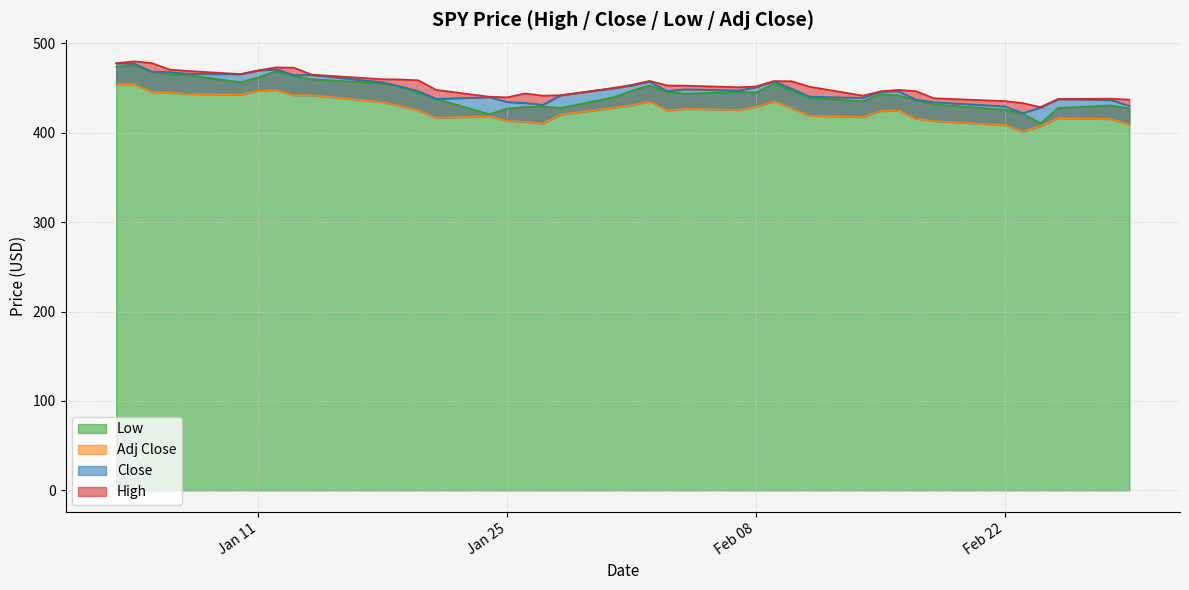

True or false: Close and Low cross at least once.

False